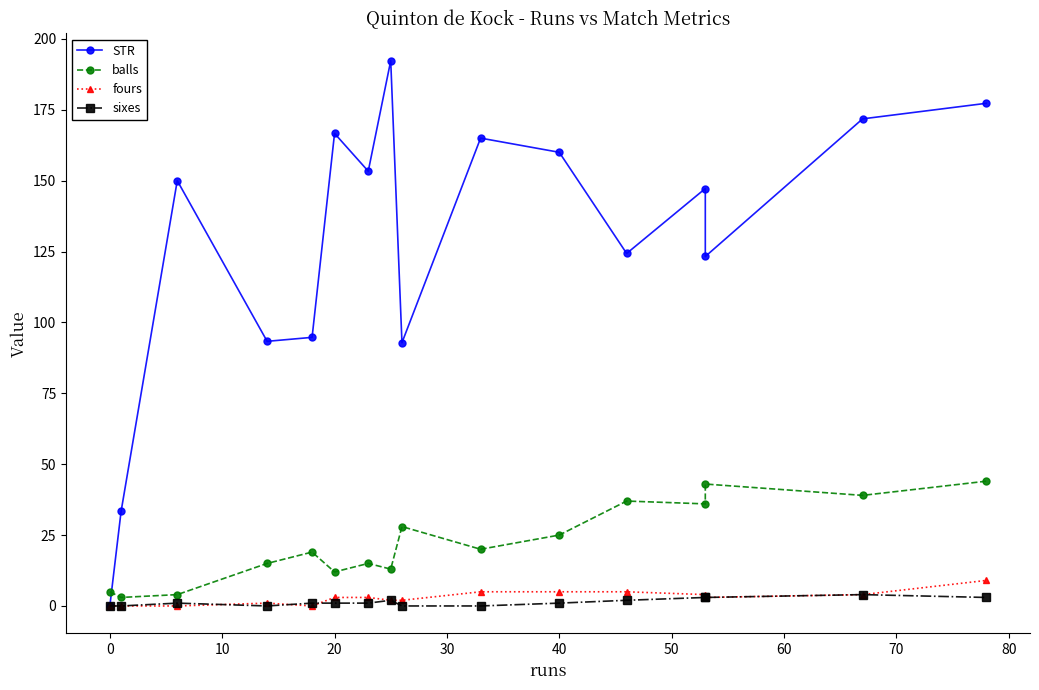

How many series are shown in this chart?

4